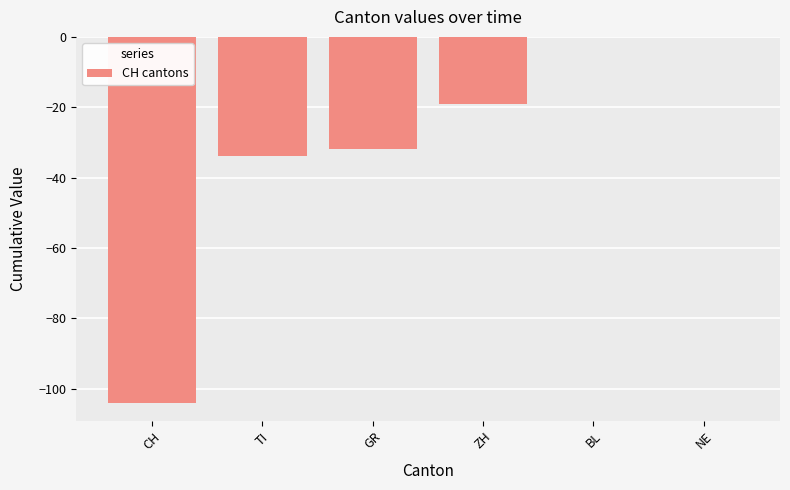

The chart shows a value of -48 at TI. True or false?

False